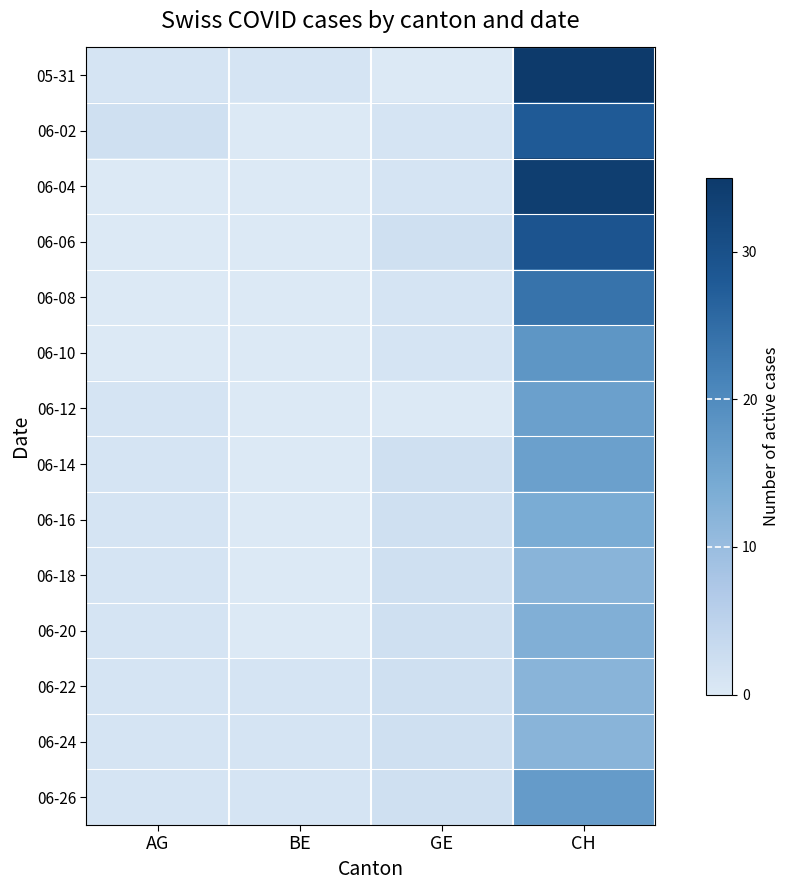

Reading left to right, extract all data points from this chart.

05-31: AG=1	BE=1	GE=0	CH=35
06-02: AG=2	BE=0	GE=1	CH=28
06-04: AG=0	BE=0	GE=1	CH=34
06-06: AG=0	BE=0	GE=2	CH=29
06-08: AG=0	BE=0	GE=1	CH=24
06-10: AG=0	BE=0	GE=1	CH=18
06-12: AG=1	BE=0	GE=0	CH=16
06-14: AG=1	BE=0	GE=2	CH=16
06-16: AG=1	BE=0	GE=2	CH=14
06-18: AG=1	BE=0	GE=2	CH=12
06-20: AG=1	BE=0	GE=2	CH=13
06-22: AG=1	BE=1	GE=2	CH=12
06-24: AG=1	BE=1	GE=2	CH=12
06-26: AG=1	BE=1	GE=2	CH=17